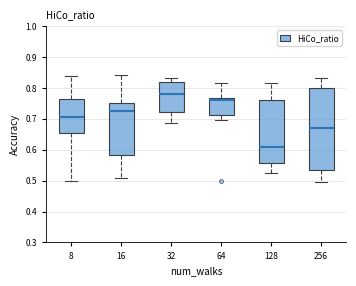

Which box has the lowest median line?

128